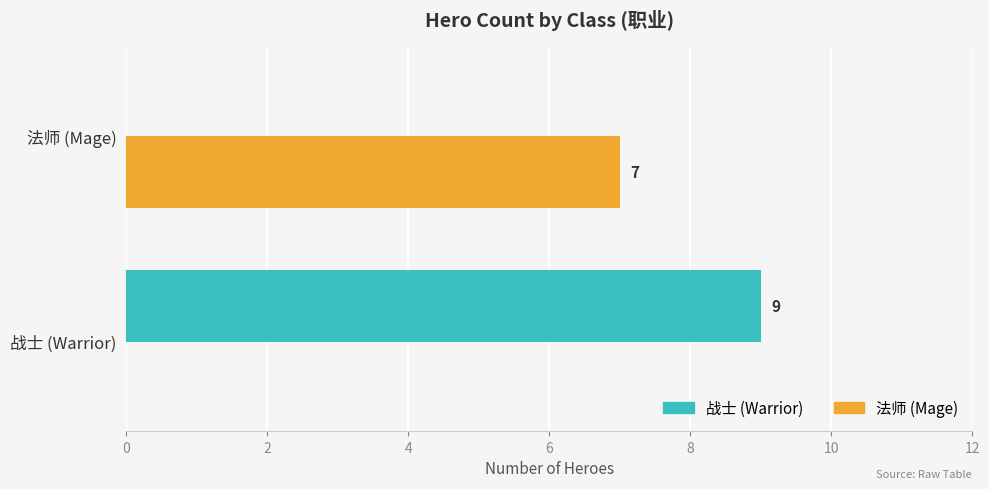

Count the number of data series in this chart.

2